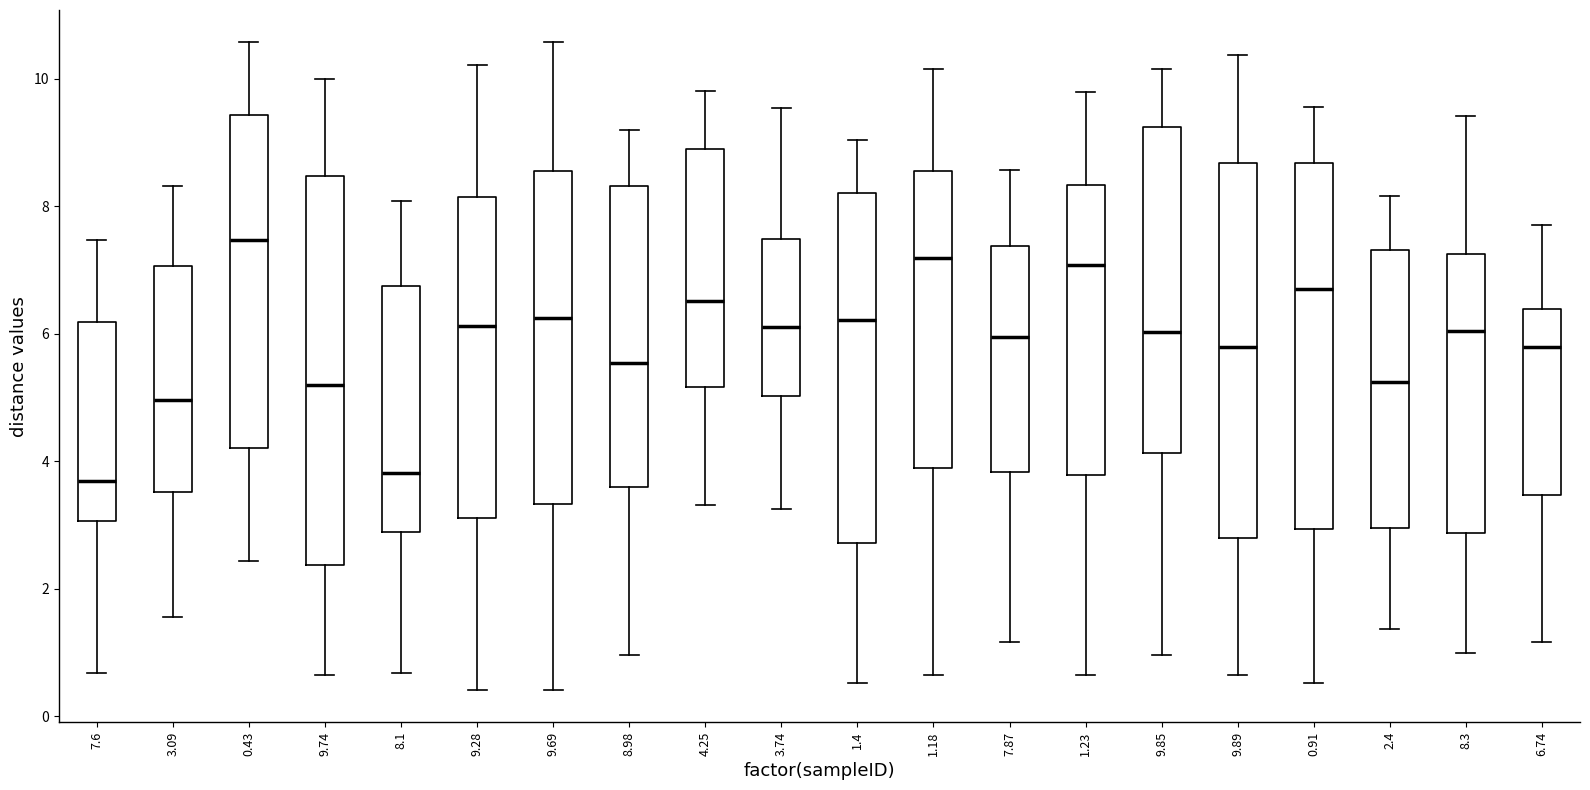

Reading left to right, transcribe this box plot: for each box, give where its median line is, the range the box spans, and where its two whiskers end, as read against the y-axis. The values are not printed on the chart, so give them approximately, as read against the axis.

7.6: median 3.6, box 3.0 to 6.2, whiskers 0.6 to 7.4
3.09: median 5.0, box 3.6 to 7.0, whiskers 1.6 to 8.4
0.43: median 7.4, box 4.2 to 9.4, whiskers 2.4 to 10.6
9.74: median 5.2, box 2.4 to 8.4, whiskers 0.6 to 10.0
8.1: median 3.8, box 2.8 to 6.8, whiskers 0.6 to 8.0
9.28: median 6.2, box 3.2 to 8.2, whiskers 0.4 to 10.2
9.69: median 6.2, box 3.4 to 8.6, whiskers 0.4 to 10.6
8.98: median 5.6, box 3.6 to 8.4, whiskers 1.0 to 9.2
4.25: median 6.6, box 5.2 to 8.8, whiskers 3.4 to 9.8
3.74: median 6.2, box 5.0 to 7.4, whiskers 3.2 to 9.6
1.4: median 6.2, box 2.8 to 8.2, whiskers 0.6 to 9.0
1.18: median 7.2, box 3.8 to 8.6, whiskers 0.6 to 10.2
7.87: median 6.0, box 3.8 to 7.4, whiskers 1.2 to 8.6
1.23: median 7.0, box 3.8 to 8.4, whiskers 0.6 to 9.8
9.85: median 6.0, box 4.2 to 9.2, whiskers 1.0 to 10.2
9.89: median 5.8, box 2.8 to 8.6, whiskers 0.6 to 10.4
0.91: median 6.8, box 3.0 to 8.6, whiskers 0.6 to 9.6
2.4: median 5.2, box 3.0 to 7.4, whiskers 1.4 to 8.2
8.3: median 6.0, box 2.8 to 7.2, whiskers 1.0 to 9.4
6.74: median 5.8, box 3.4 to 6.4, whiskers 1.2 to 7.6